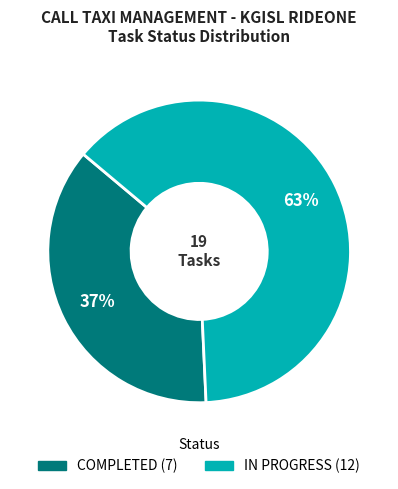

True or false: COMPLETED accounts for 37% of the total.

True